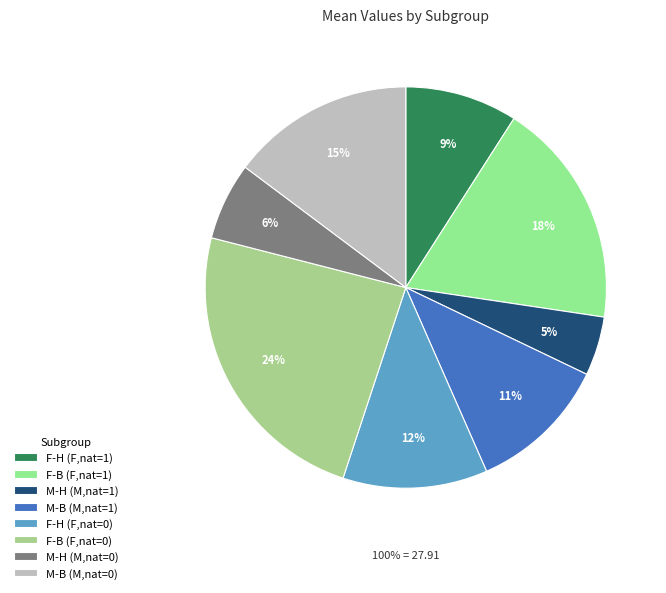

To the nearest percent, what is the average slice percentage?

12%